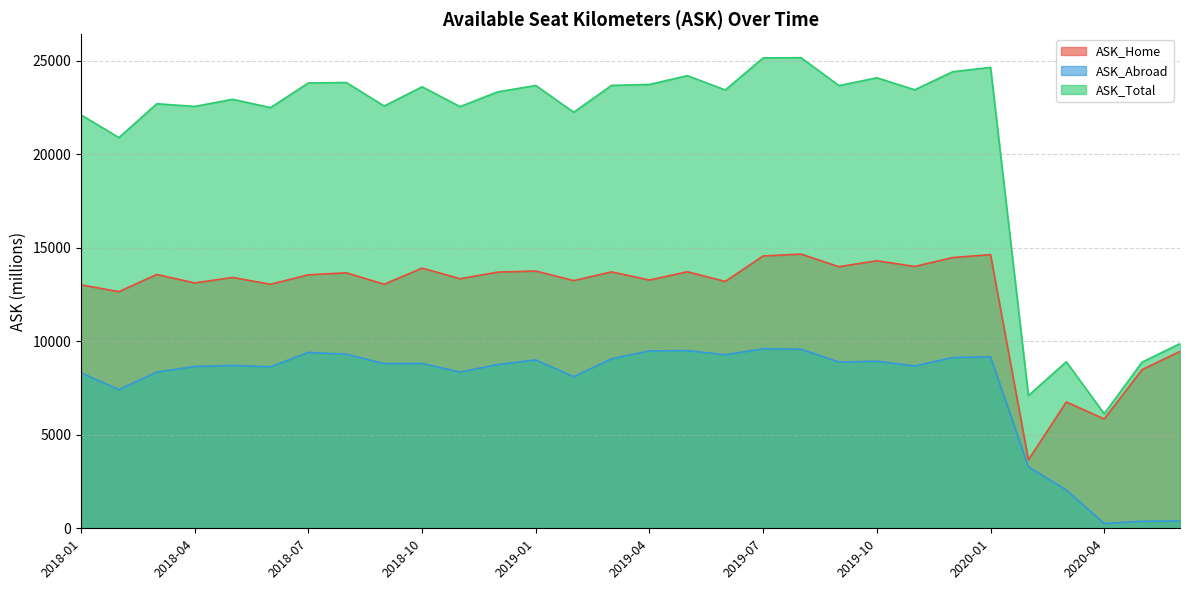

True or false: ASK_Total and ASK_Home intersect in this chart.

False